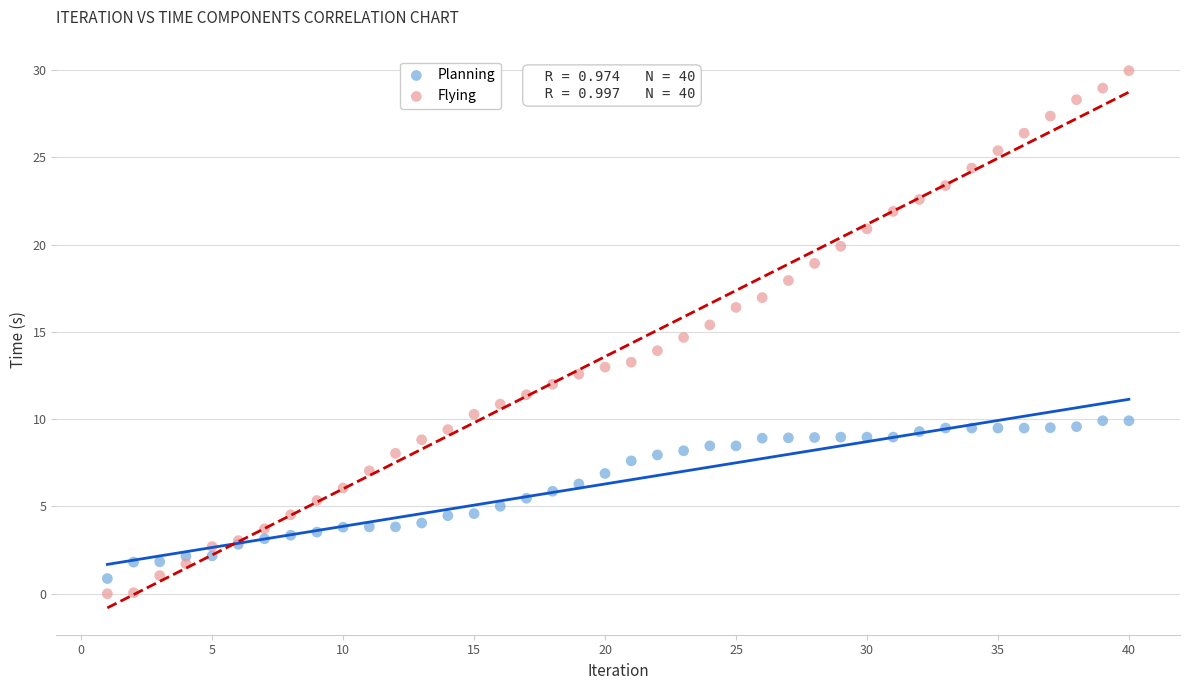

What is the X range (max minus min) for the scatter plot?

39.0